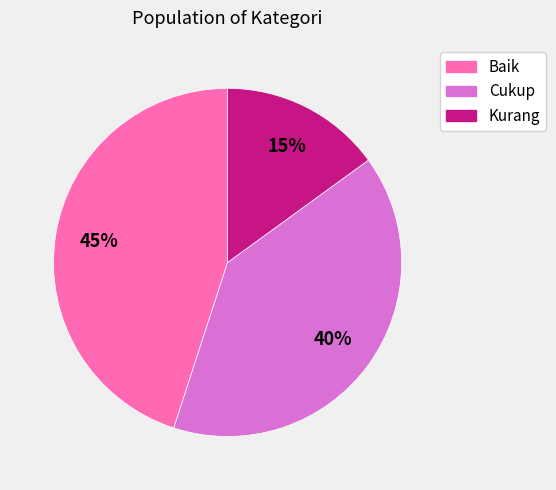

To the nearest percent, what is the combined percentage of Cukup and Baik?

85%